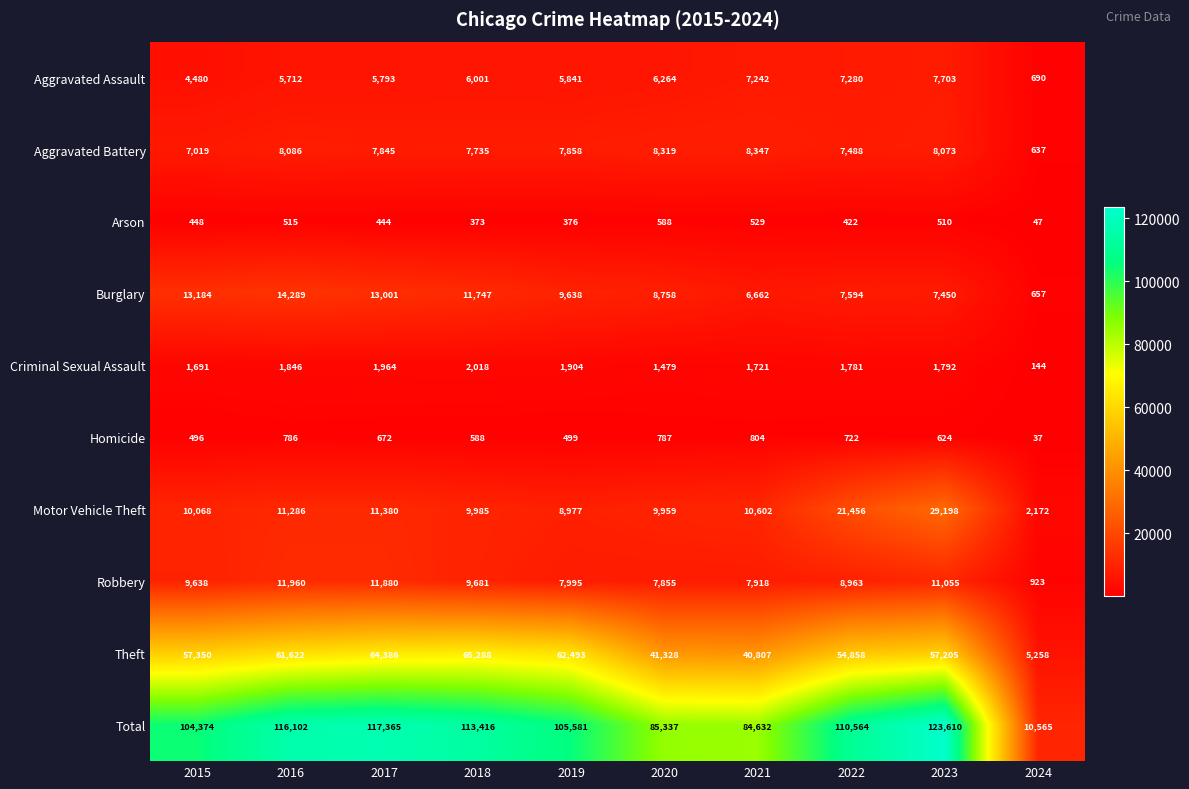

At which label is Aggravated Assault closest to 4196?

2015